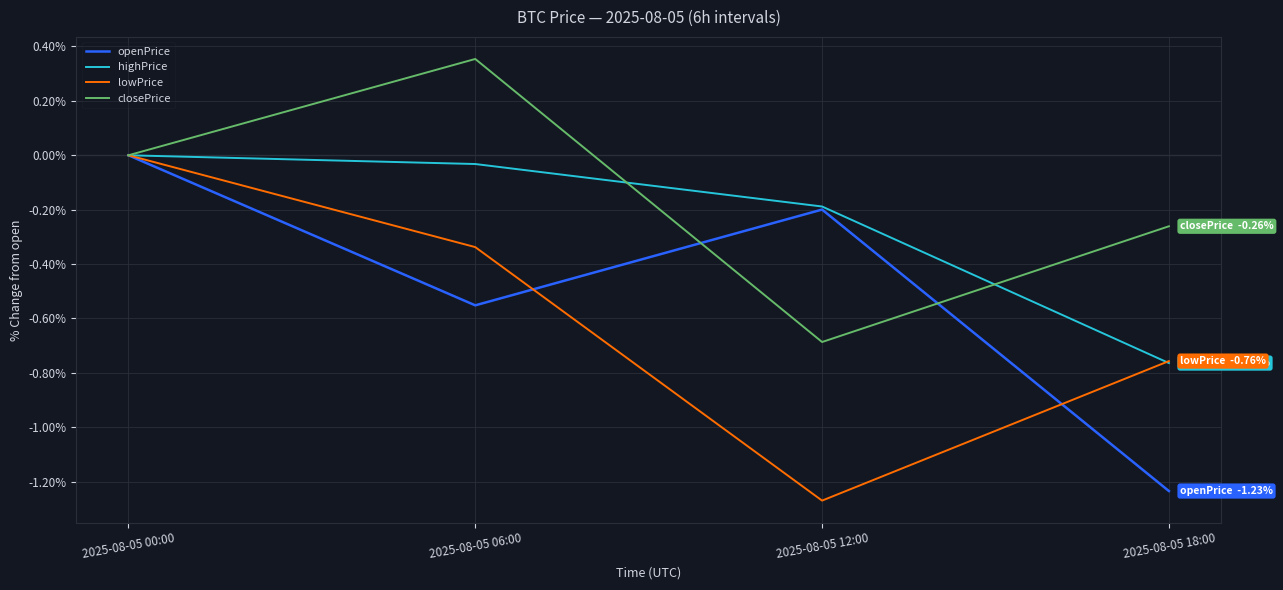

Count the closePrice values in the range 0 to 1.

2